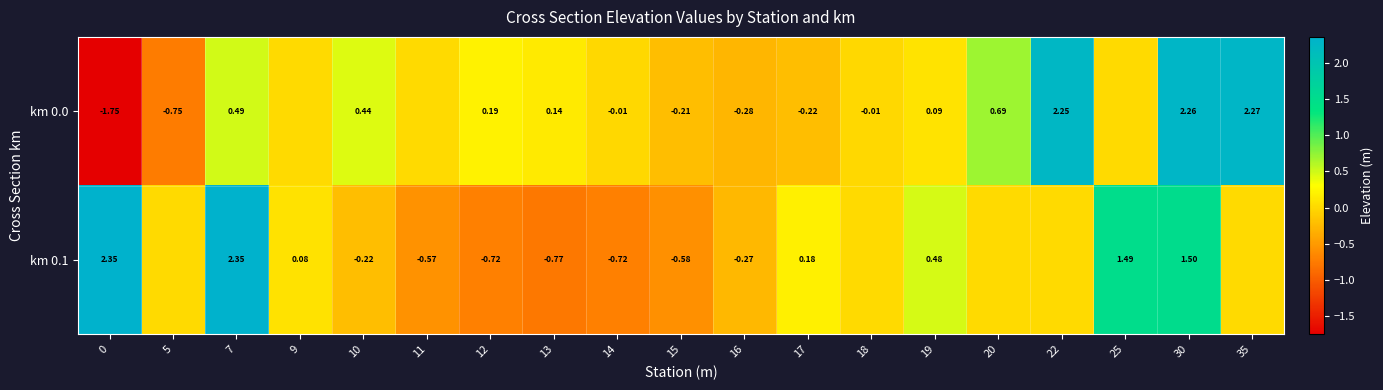

At how many categories does at least one series exceed -1?

19